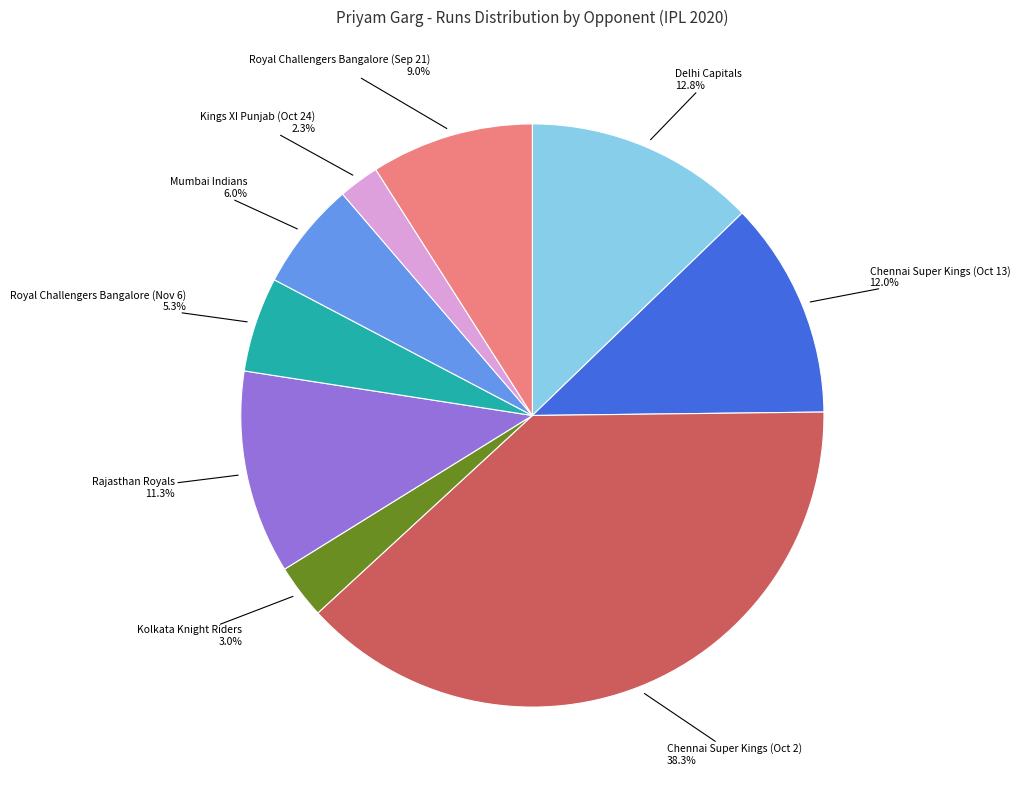

Does any single category account for the majority?

No